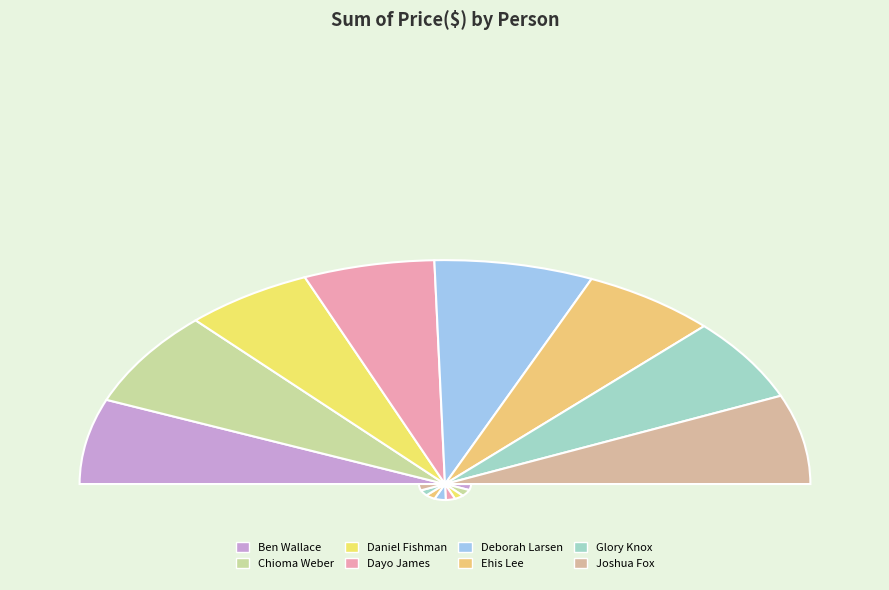

What percentage is the Daniel Fishman slice, to the nearest percent?

11%